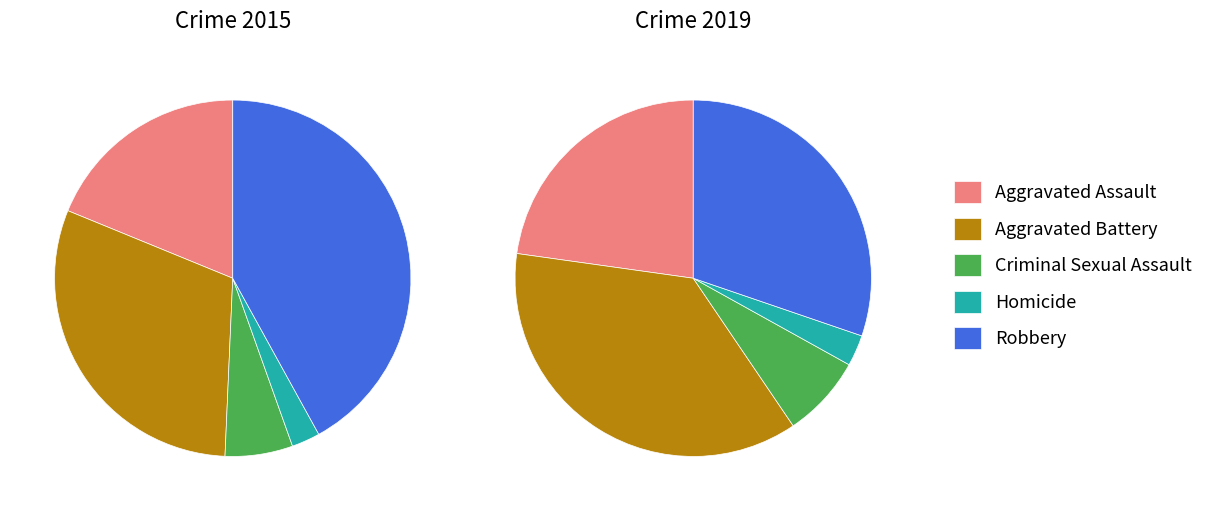

What is the difference between the highest and lowest values at 4?

62